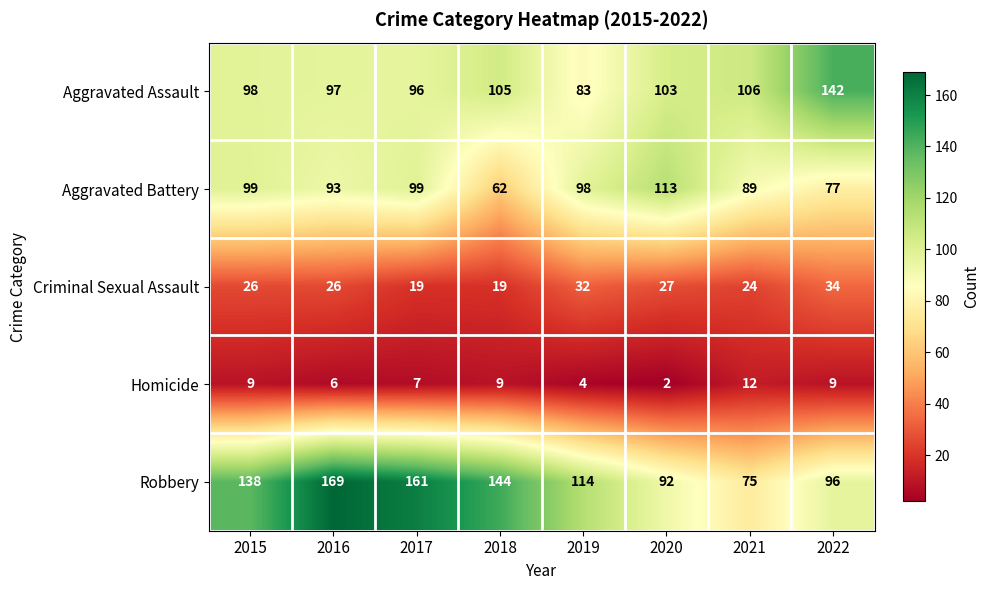

The Aggravated Assault series shows 97 at 2016. True or false?

True